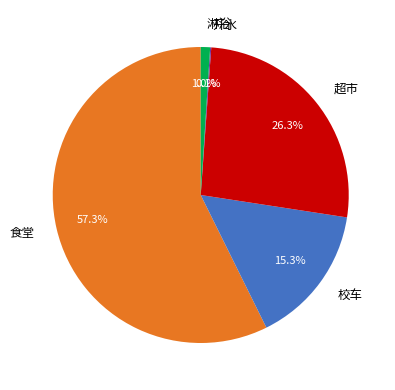

To the nearest percent, what is the average slice percentage?

20%